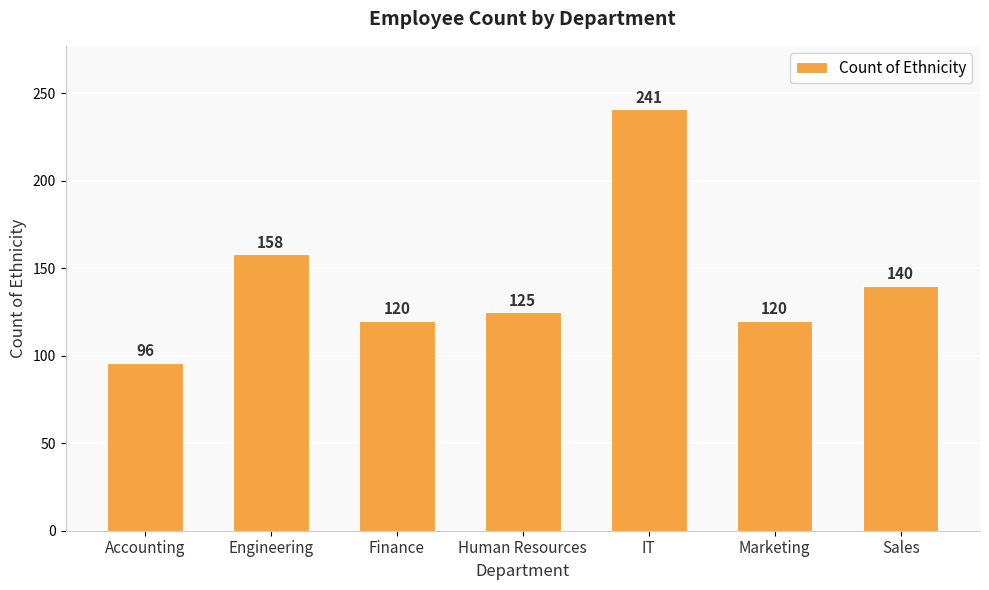

Reading left to right, list all the values displayed in this chart.

96	158	120	125	241	120	140